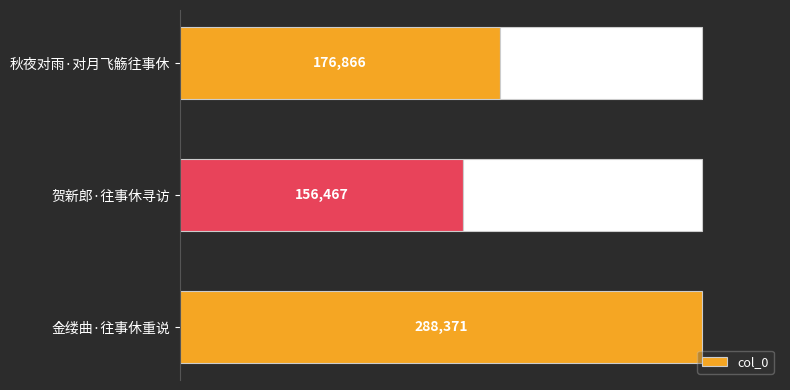

What is the difference between the second highest and minimum values?

20399